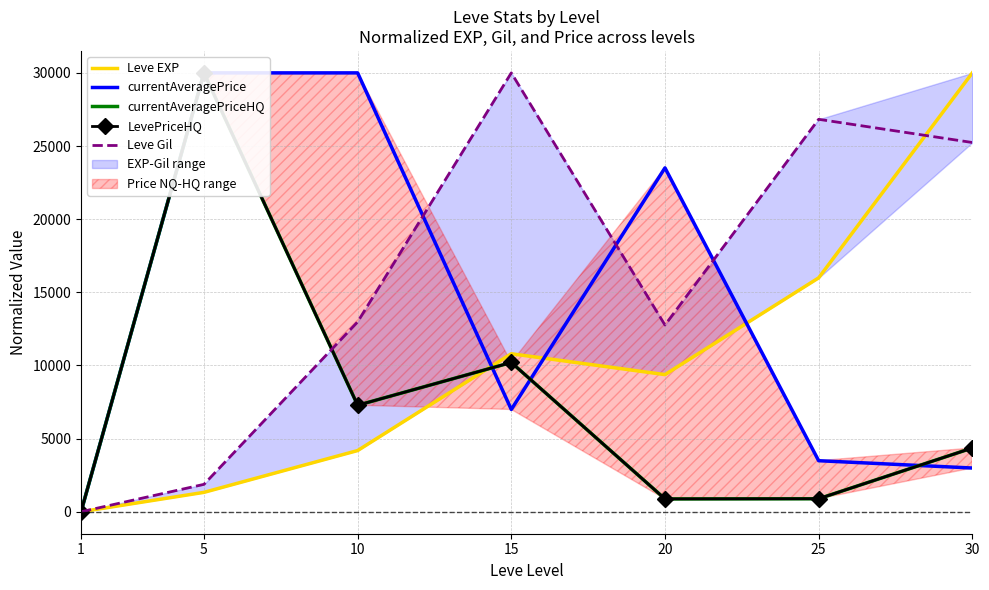

Between 10 and 30, which series saw the biggest shift?

currentAveragePrice